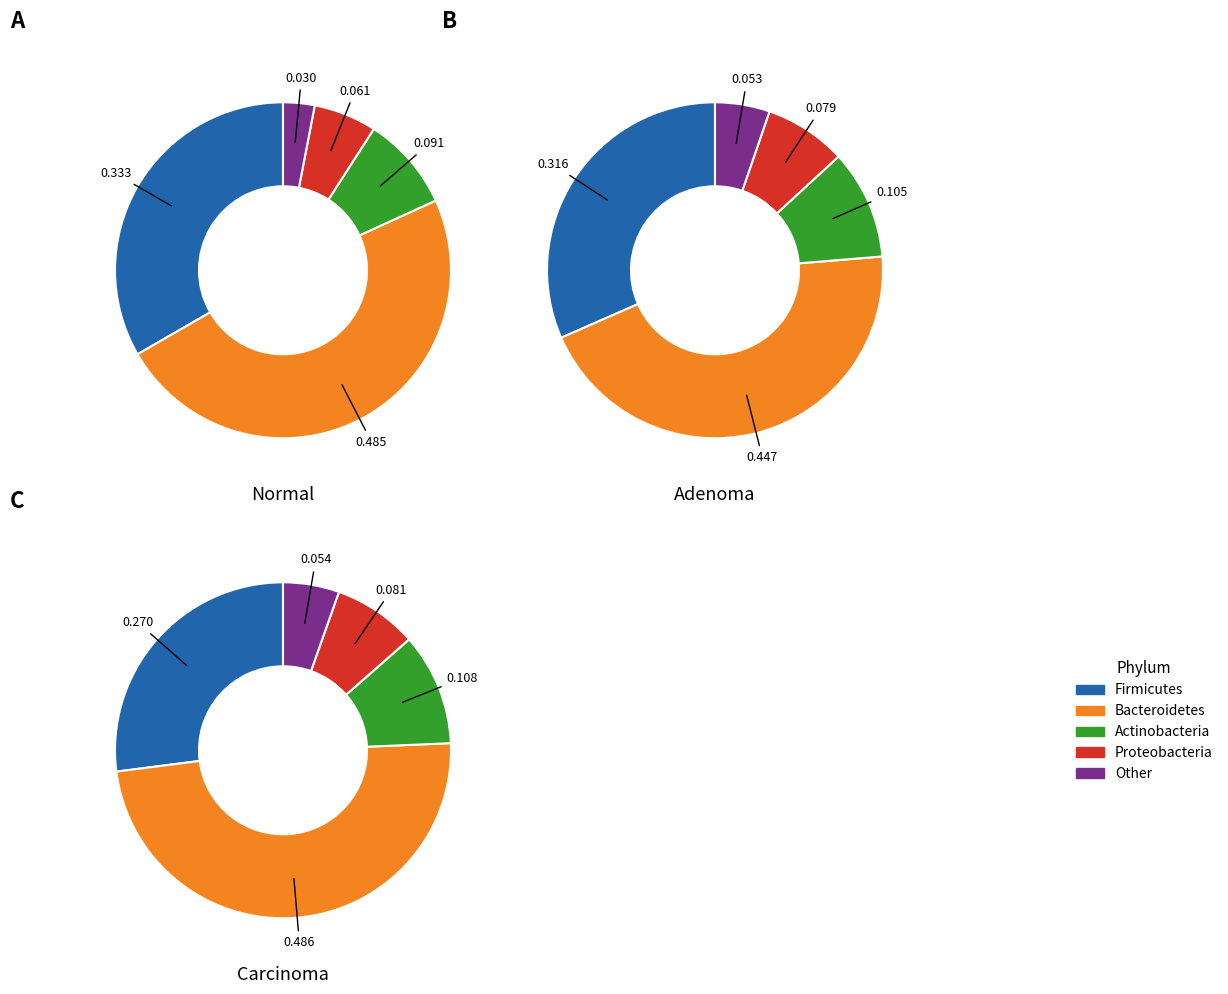

True or false: 134 accounts for 37% of the total.

False